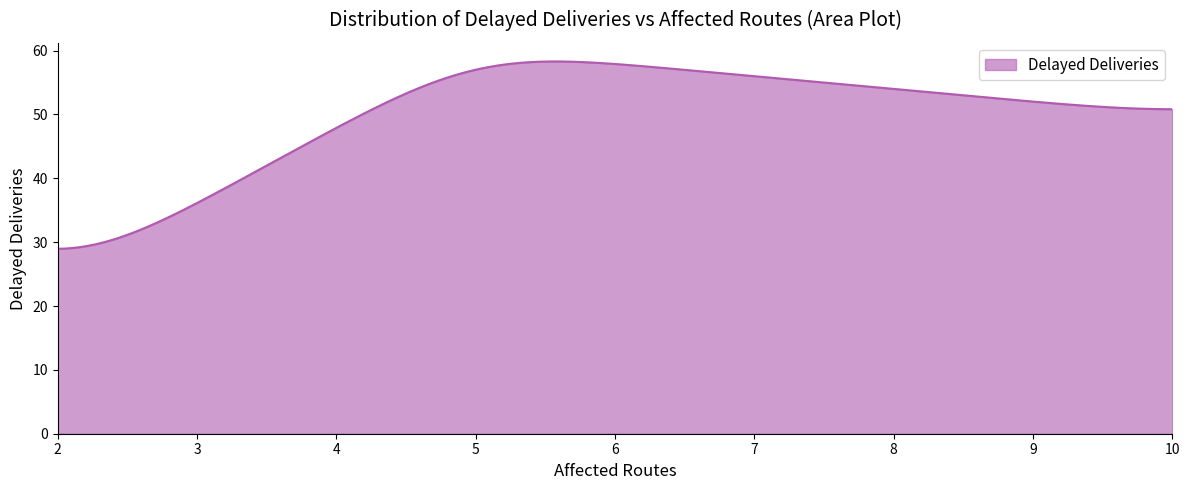

What is the minimum value shown in the chart?

29.0